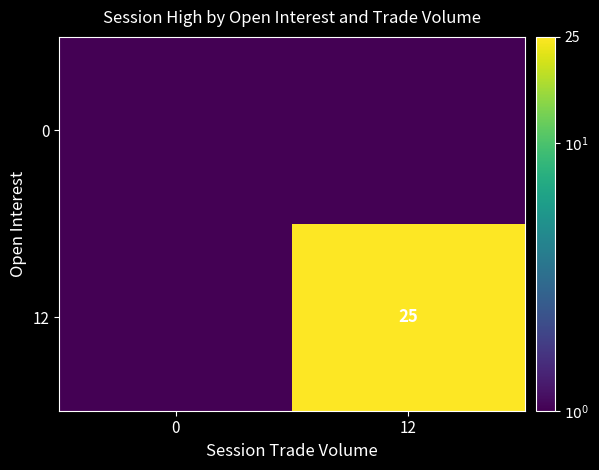

List the series in order of their overall mean, lowest first.

0, 12